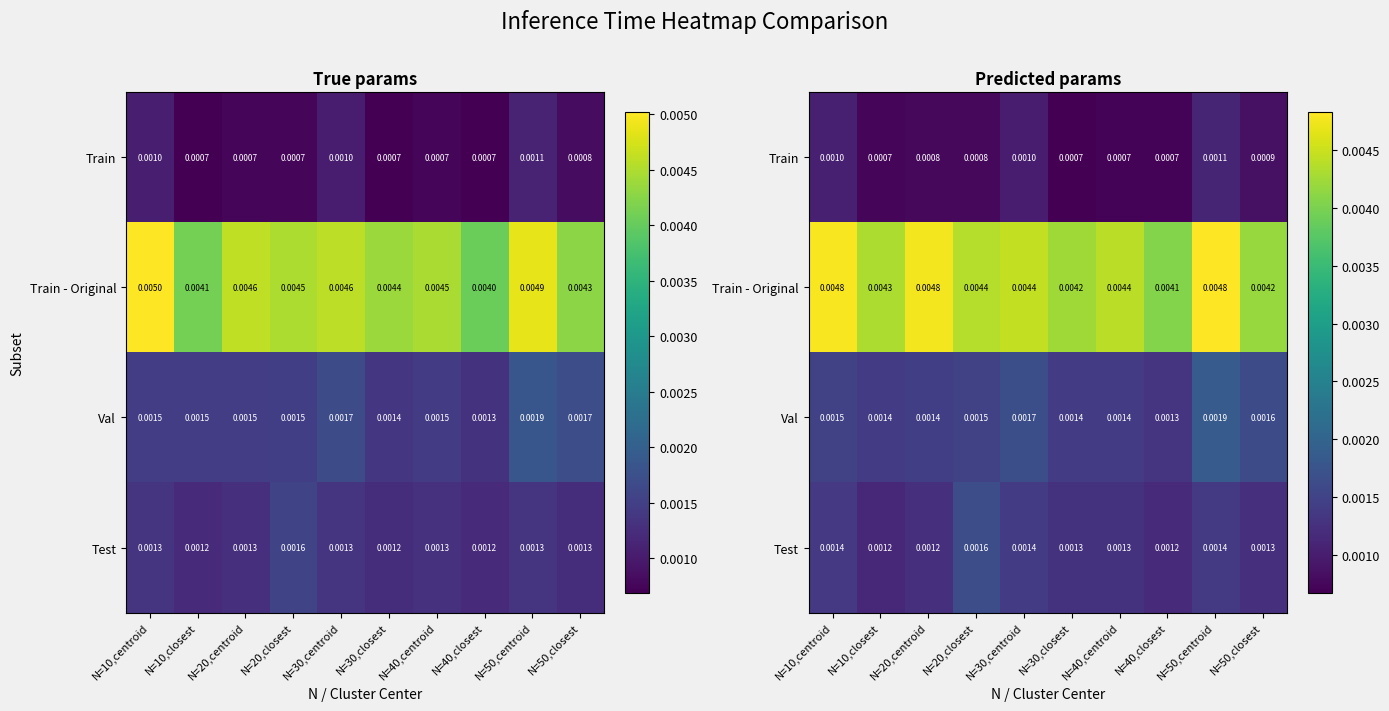

True or false: Test has a value of 0.0 at N=30,centroid.

True